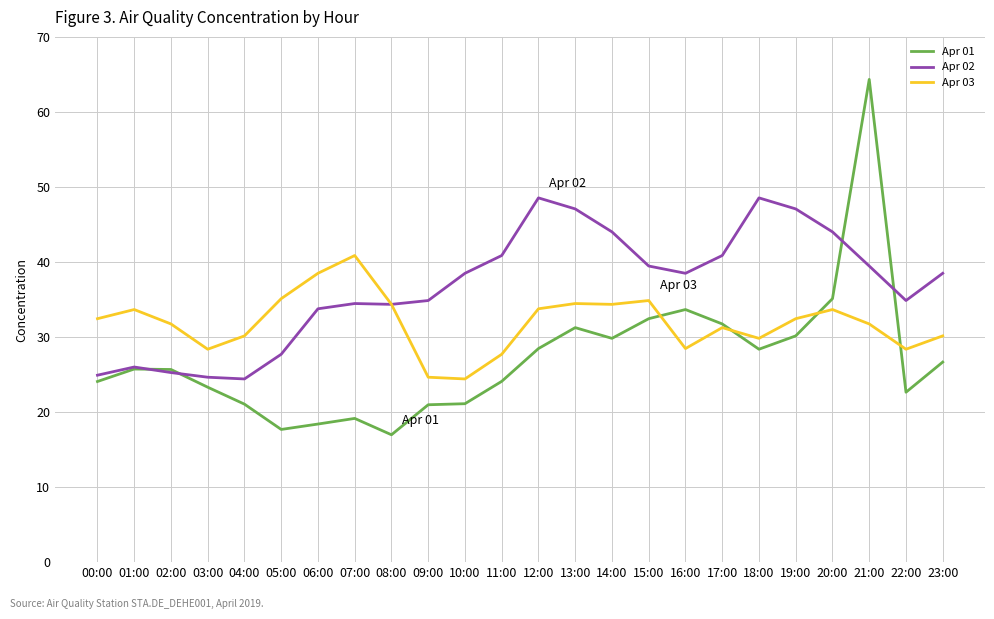

Does the chart have visible grid lines?

Yes